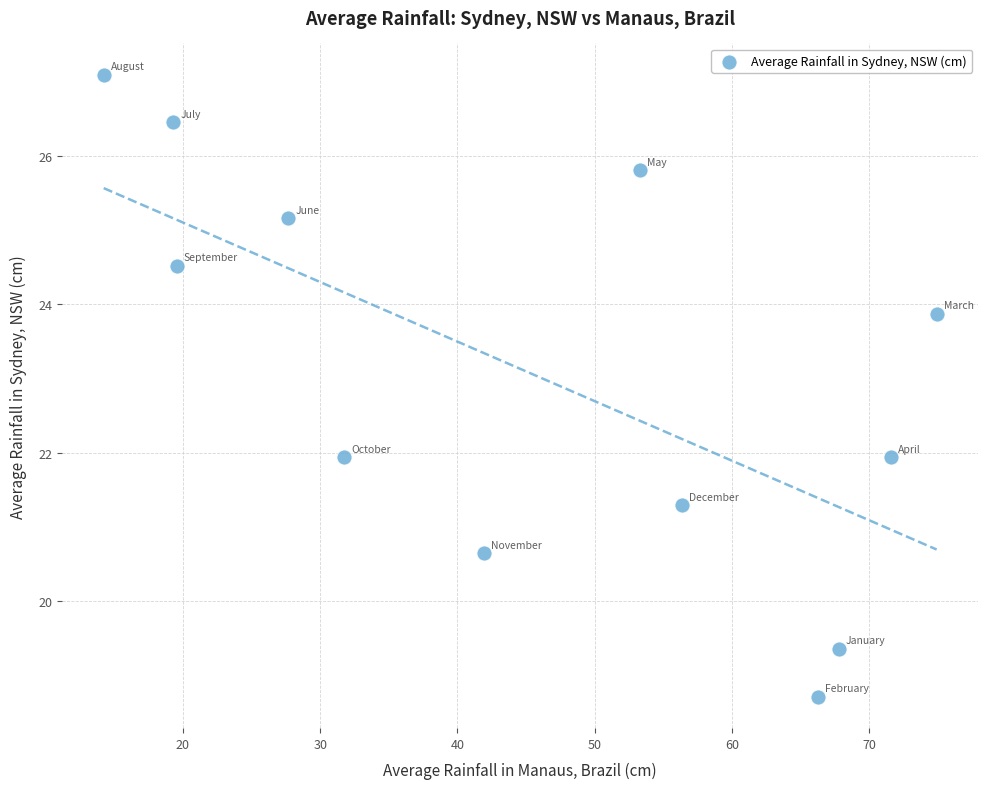

What is the average Y value?

23.1